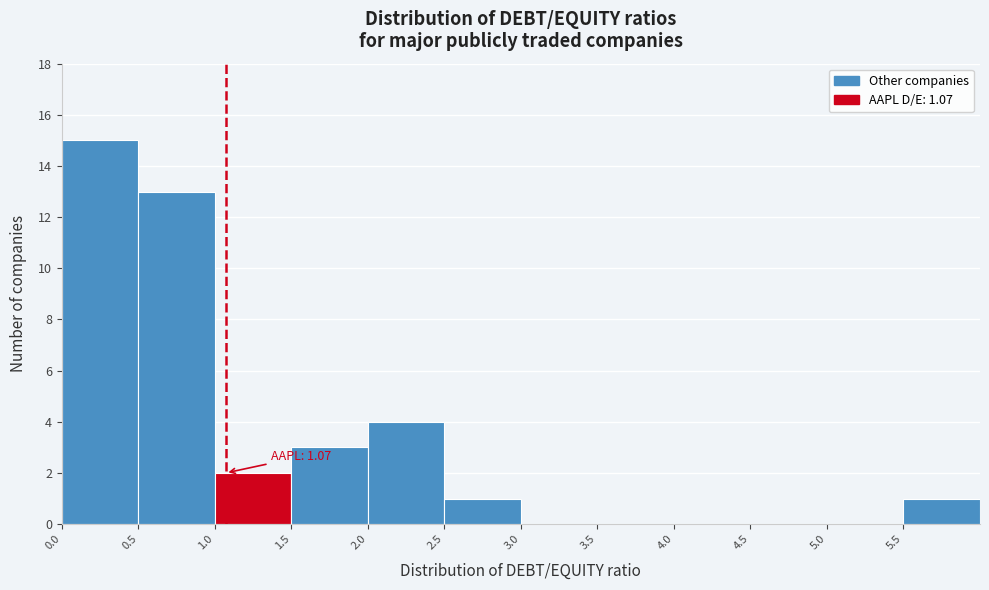

Over which range of the x-axis is the bar tallest?

0.0 to 0.5